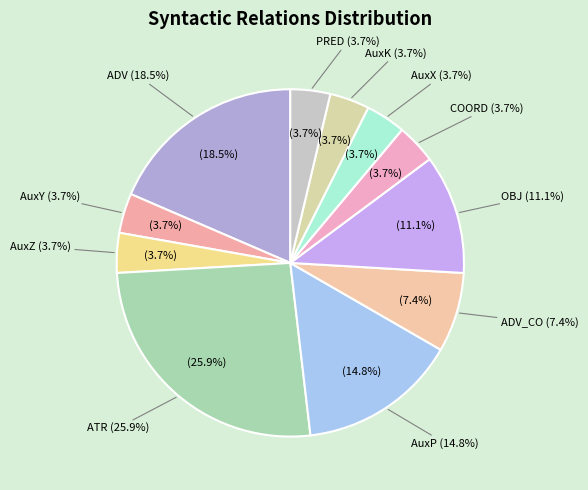

Do COORD and PRED together represent more than half of the pie?

No